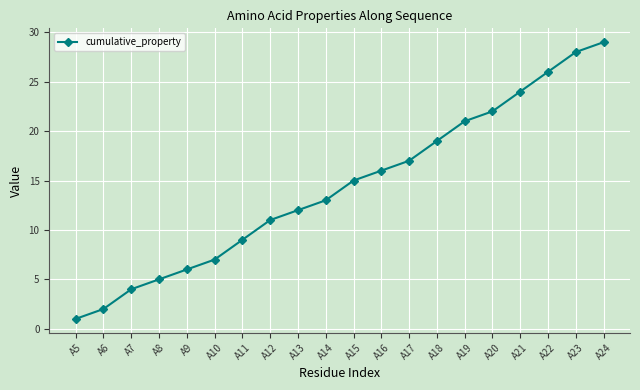

What is the value of the 2nd point from the left?

2